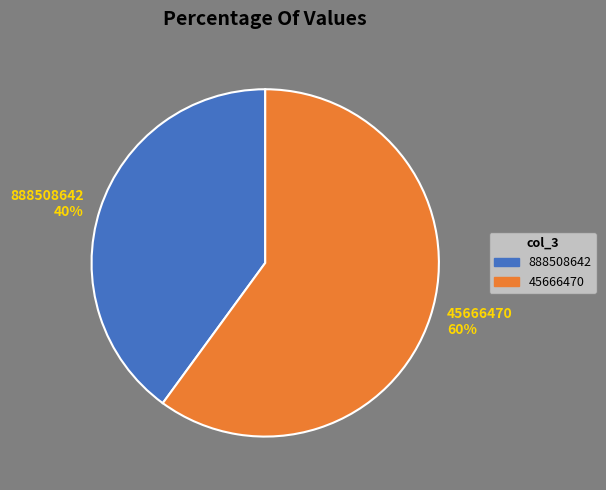

Which category has the biggest portion of the pie?

45666470